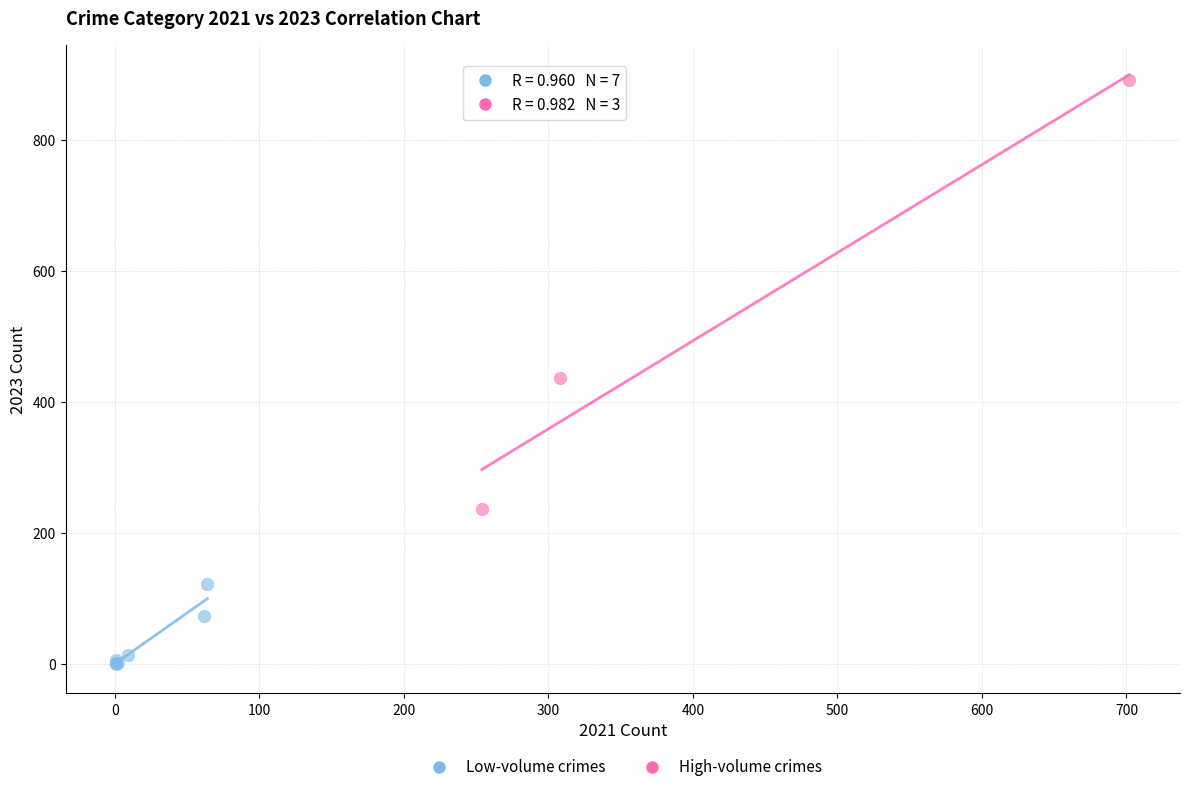

Which series contains the lowest Y value?

Low-volume crimes